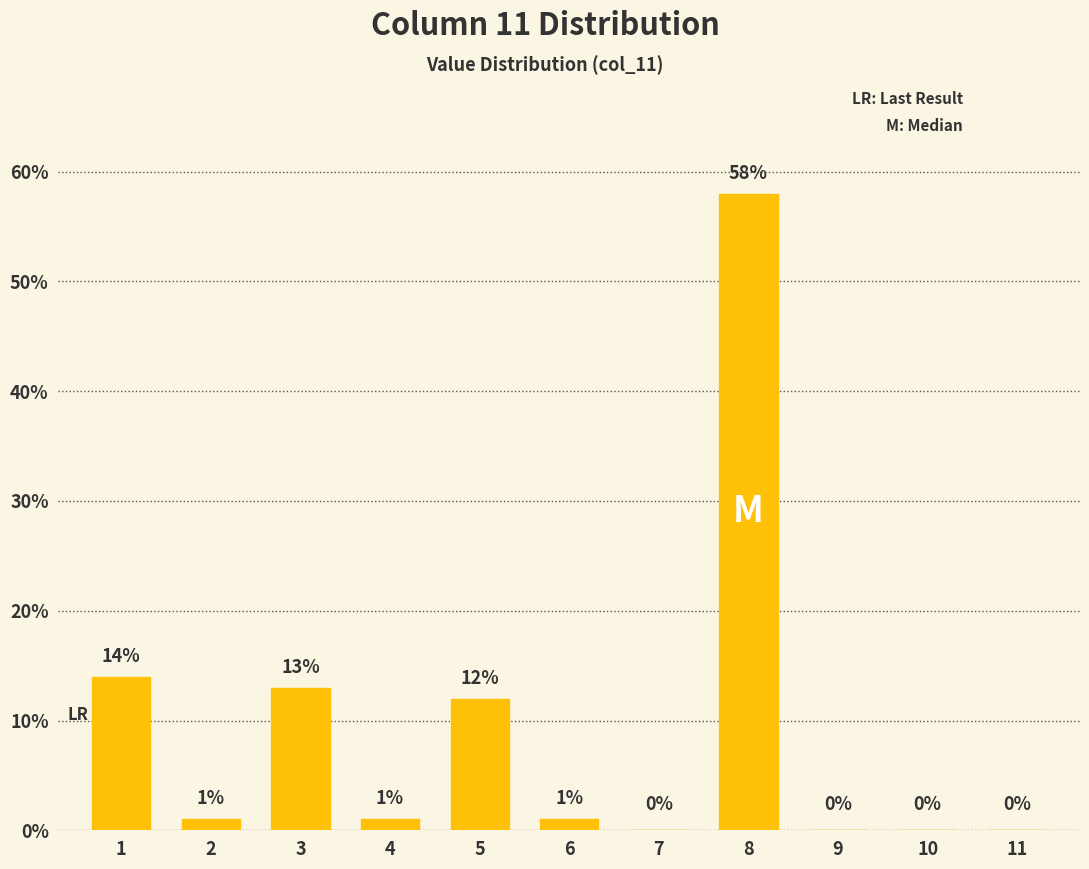

What is the sum of all values?

100